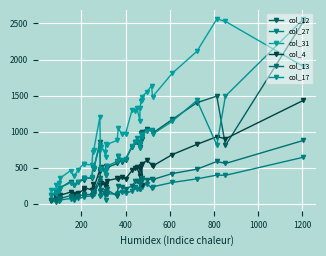

In col_13, how many points are lower than both neighbors (excluding endpoints)?

14